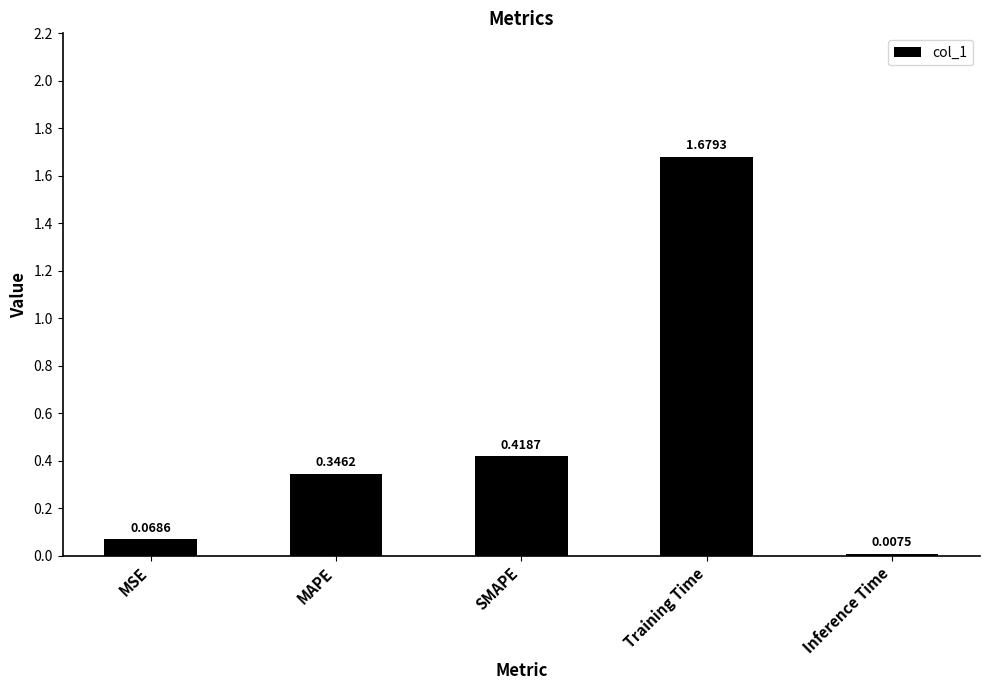

List the labels in order of value, largest first.

Training Time, SMAPE, MAPE, MSE, Inference Time